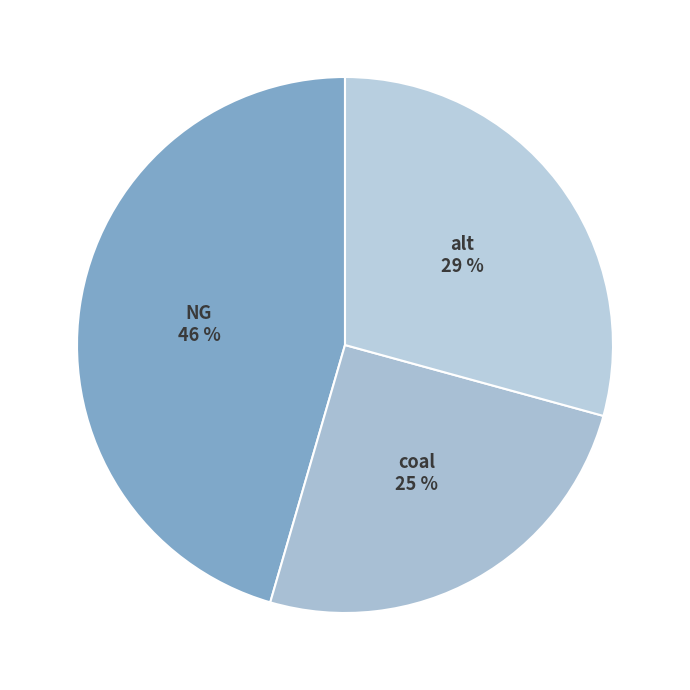

To the nearest percent, what is the average slice percentage?

33%